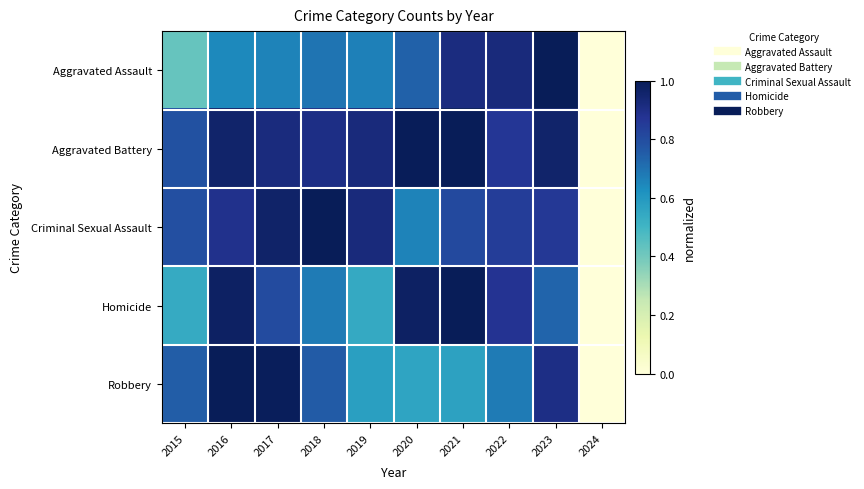

Count the number of categories in the chart.

10